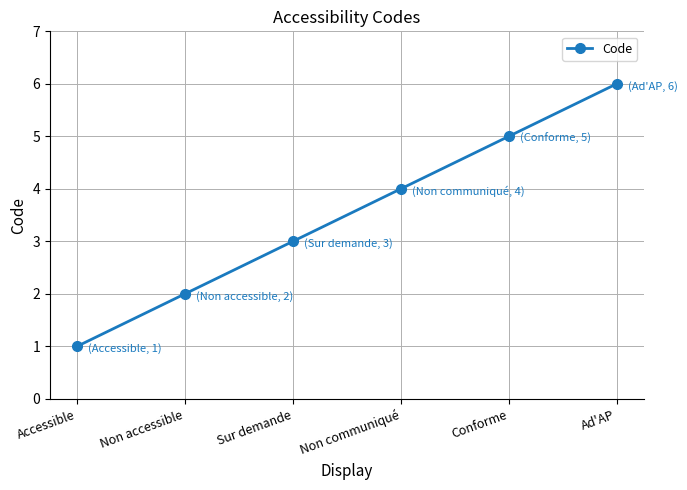

What is the difference between the maximum and minimum values?

5